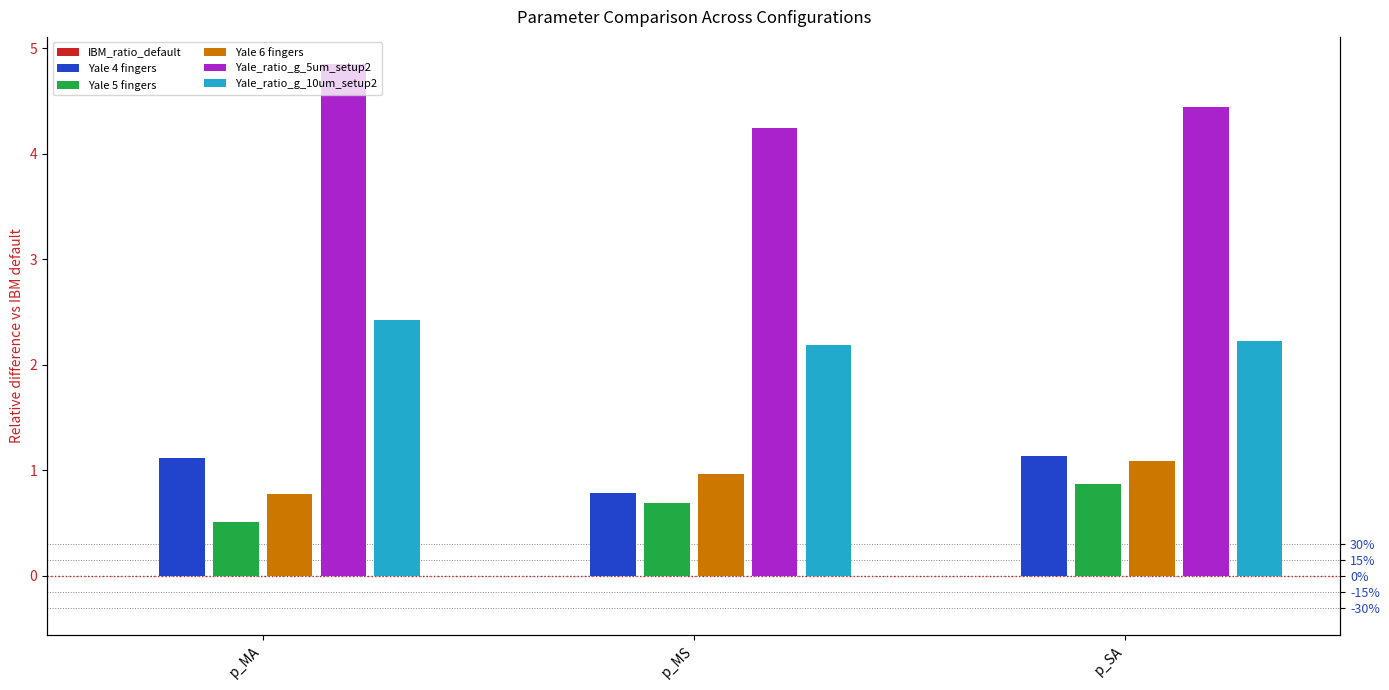

Between p_SA and p_MA, which is larger?

p_SA